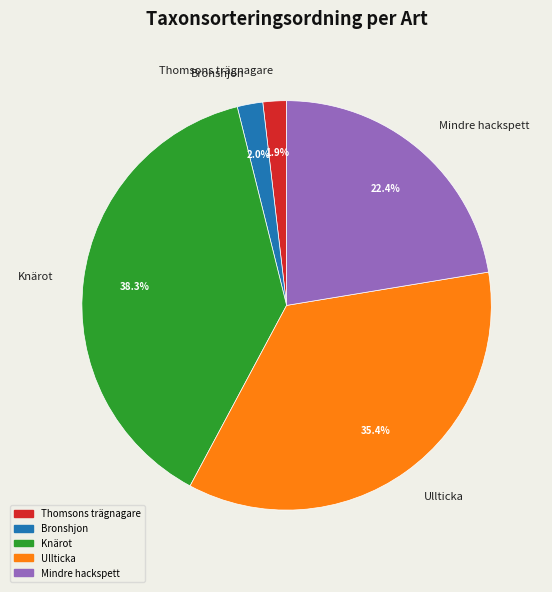

Is it true that Thomsons trägnagare is 2% of the pie?

True